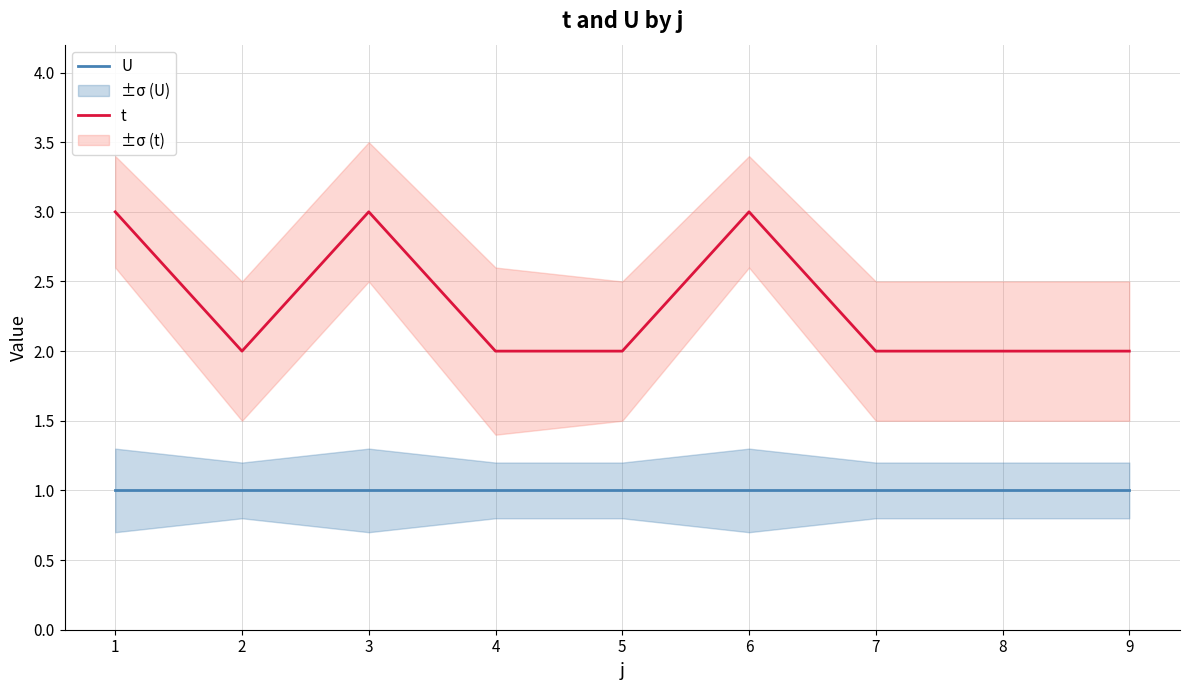

True or false: U and t cross at least once.

False